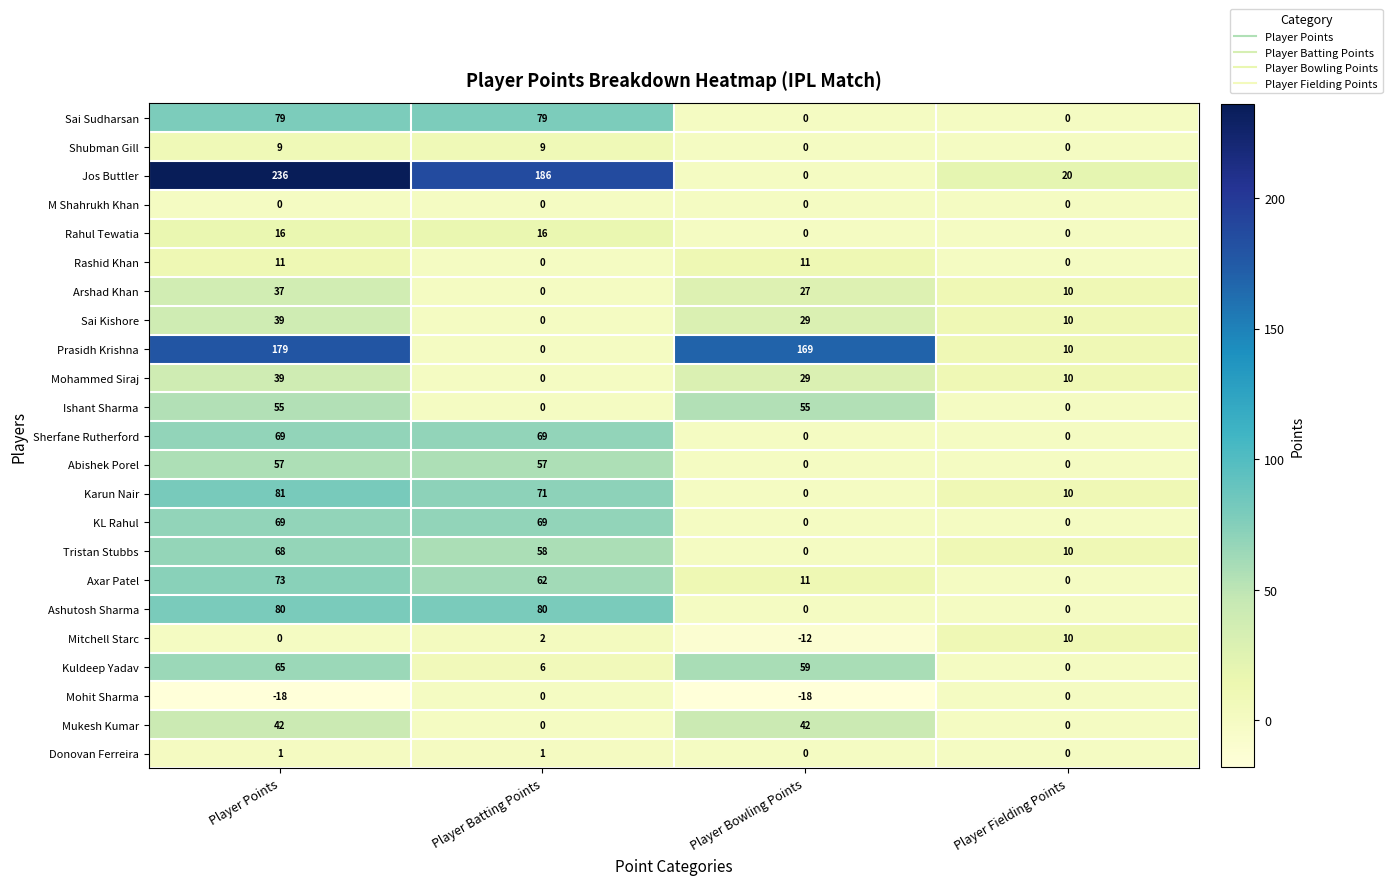

What is the total value across all series at Player Points?

1287